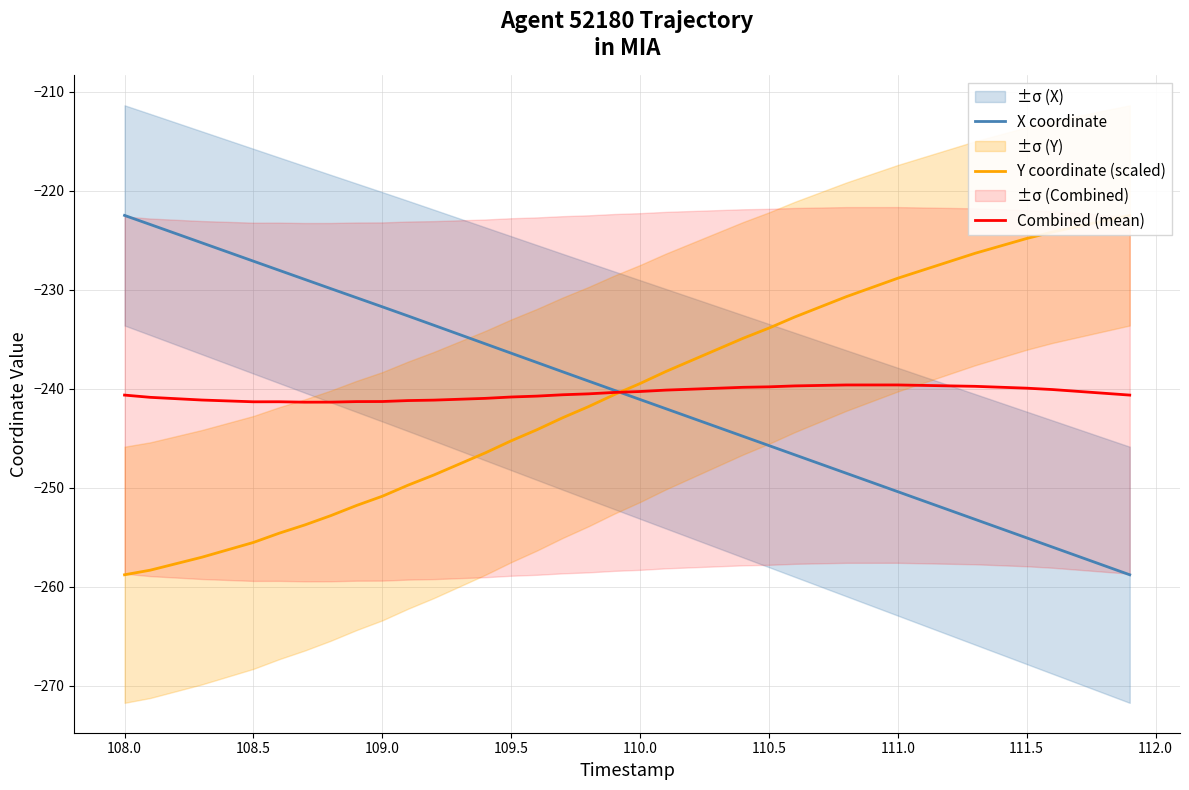

What is the value of the Combined (mean) point at the 12th from the left?

-241.2